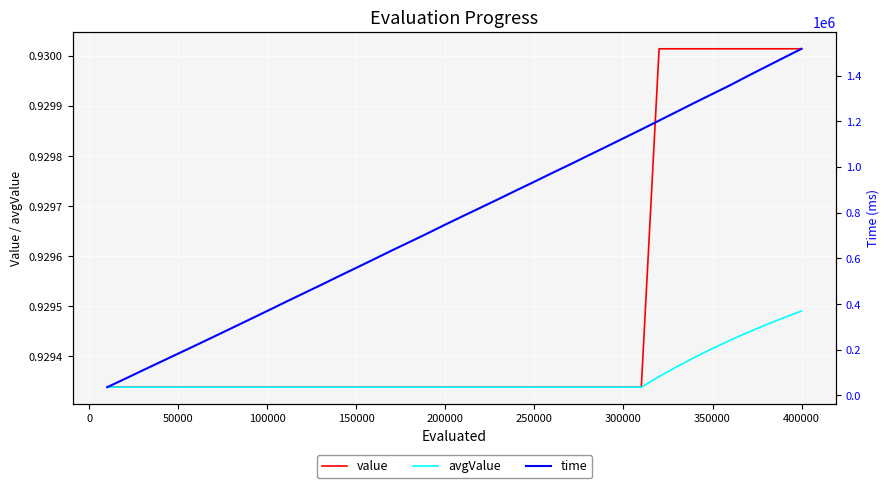

How many distinct data groups are displayed?

3